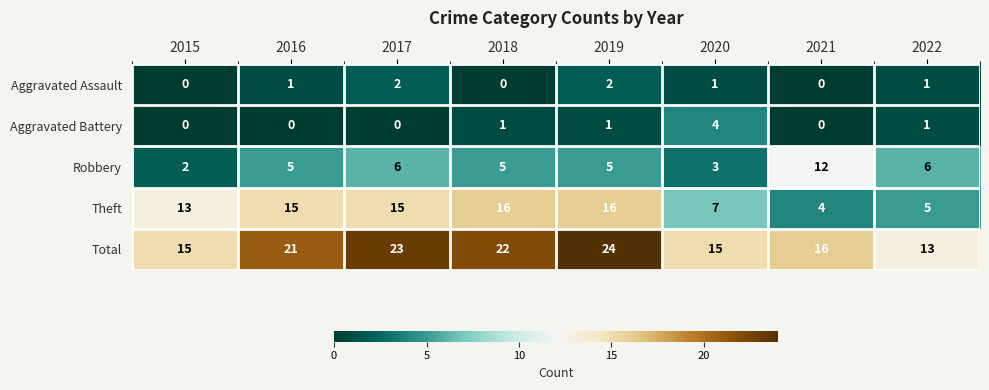

What is the maximum value for Theft?

16